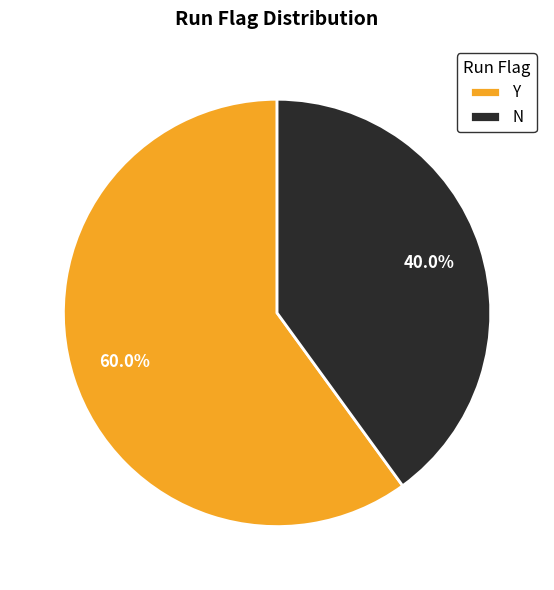

True or false: Y accounts for 60% of the total.

True